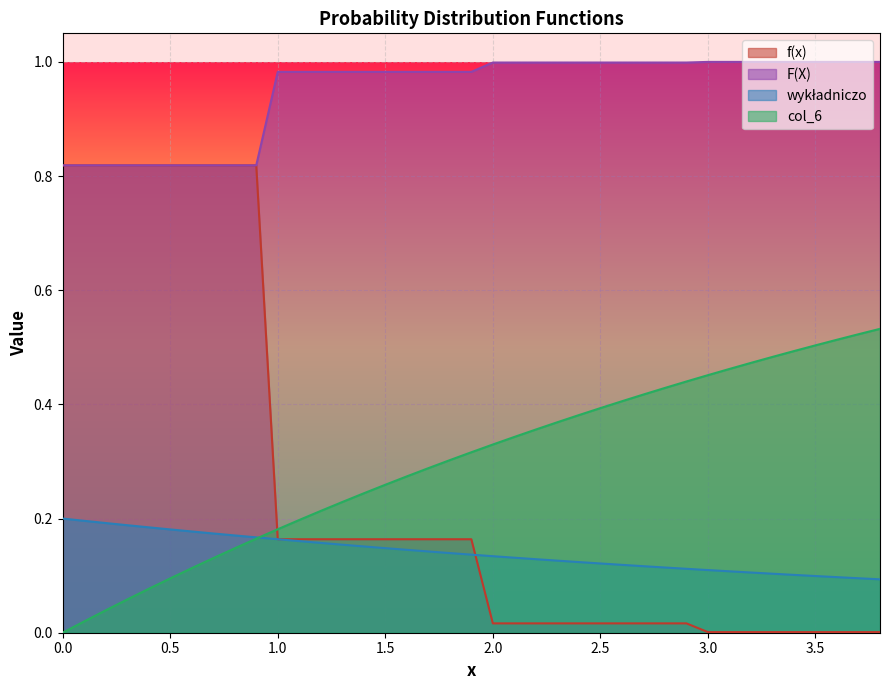

The col_6 series shows 0.7 at 2.5. True or false?

False